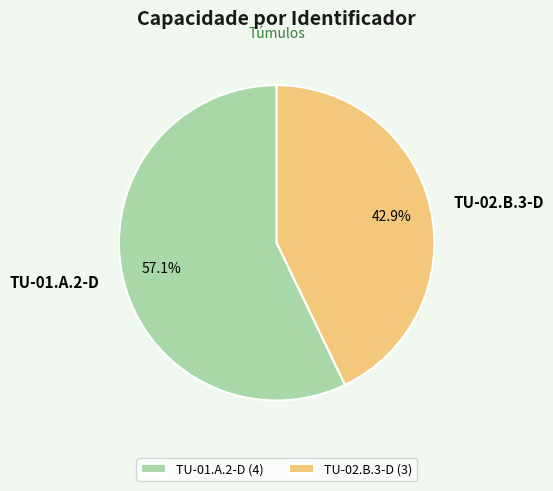

Does TU-02.B.3-D account for over 50% of the chart?

No